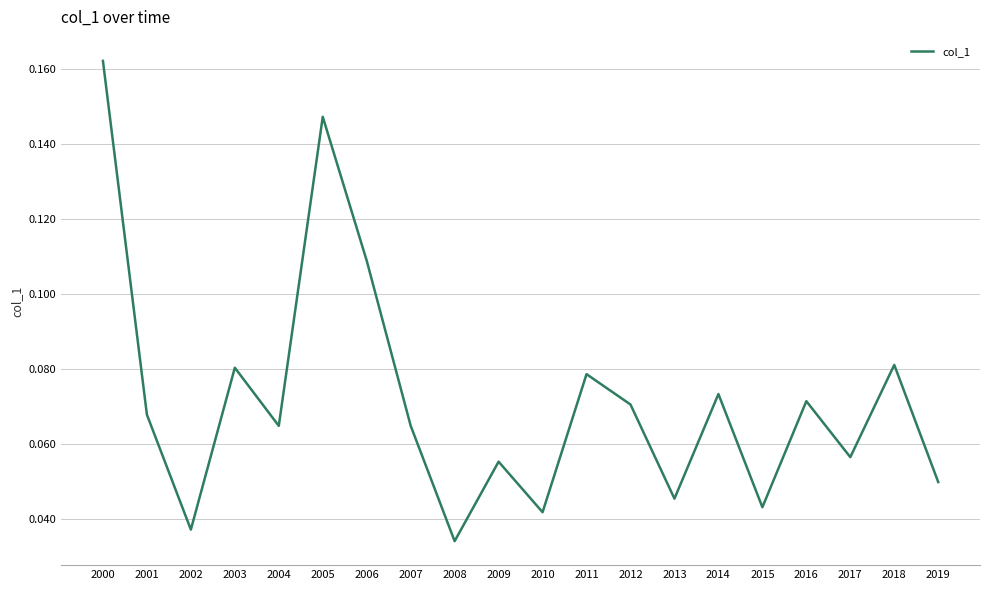

Where is the data nearest to the value 0?

2008